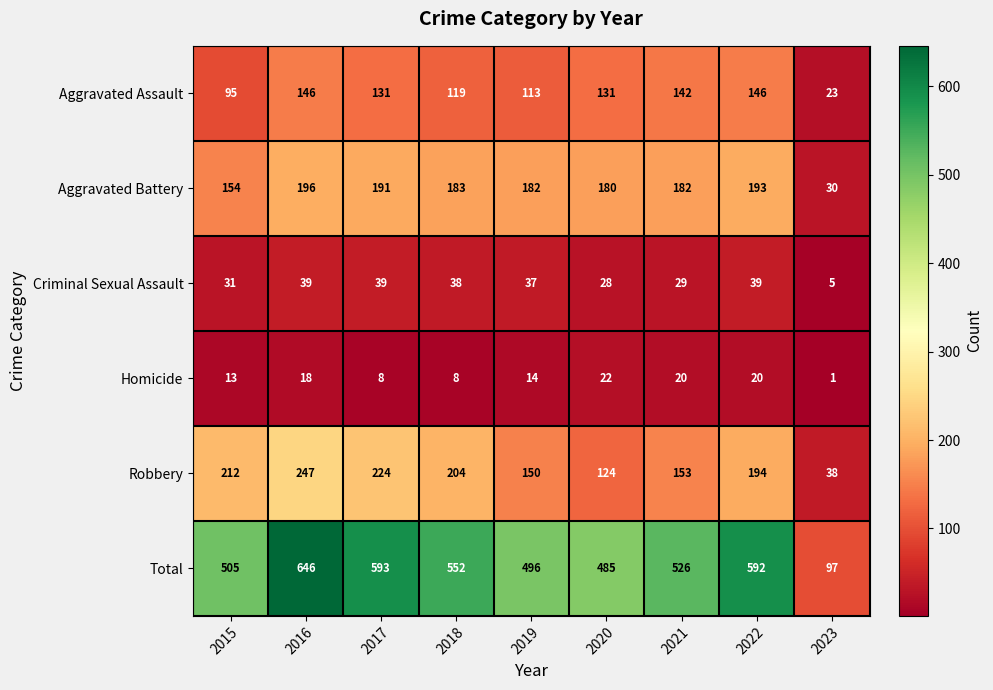

What is the spread (max minus min) of values at 2021?

506